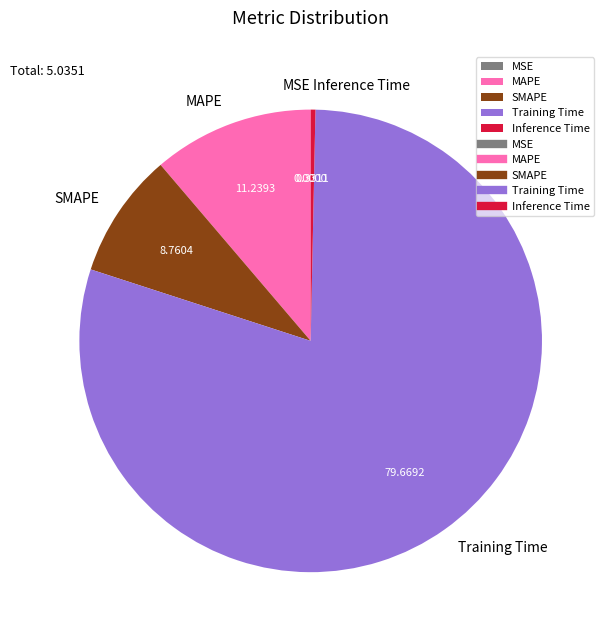

True or false: SMAPE accounts for 9% of the total.

True